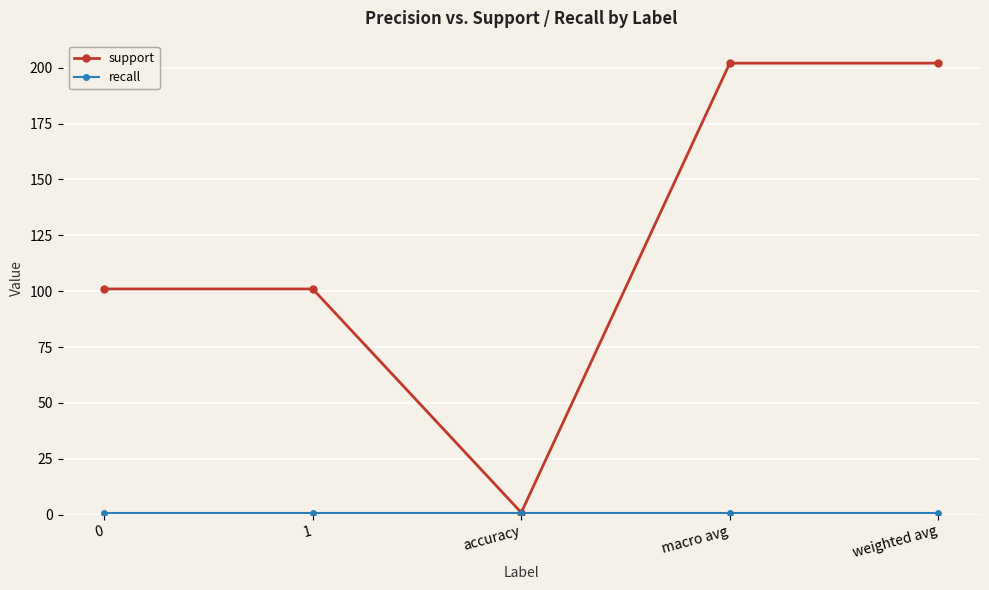

Which series has the widest spread of values?

support